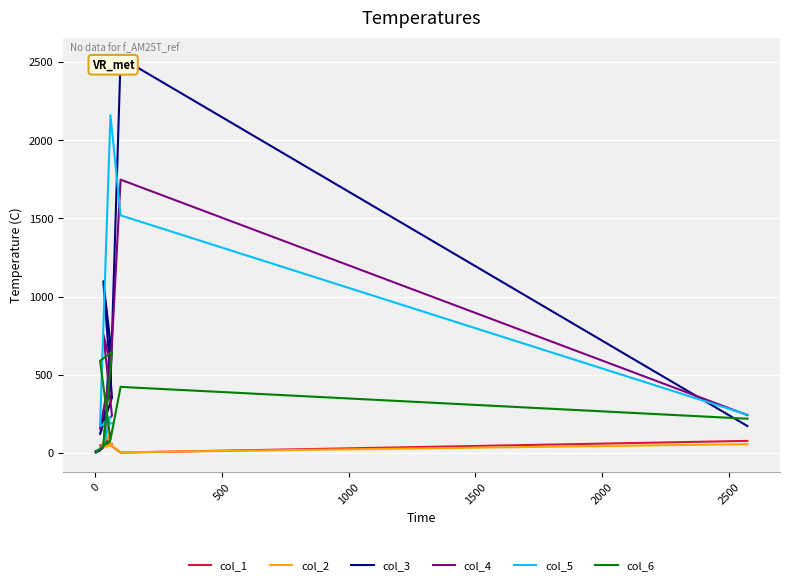

How many values in the col_6 series are below 83?

5